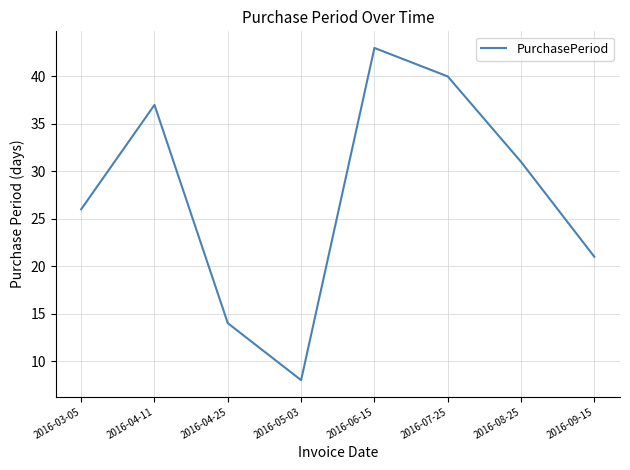

Rank the categories by value from lowest to highest.

2016-05-03, 2016-04-25, 2016-09-15, 2016-03-05, 2016-08-25, 2016-04-11, 2016-07-25, 2016-06-15